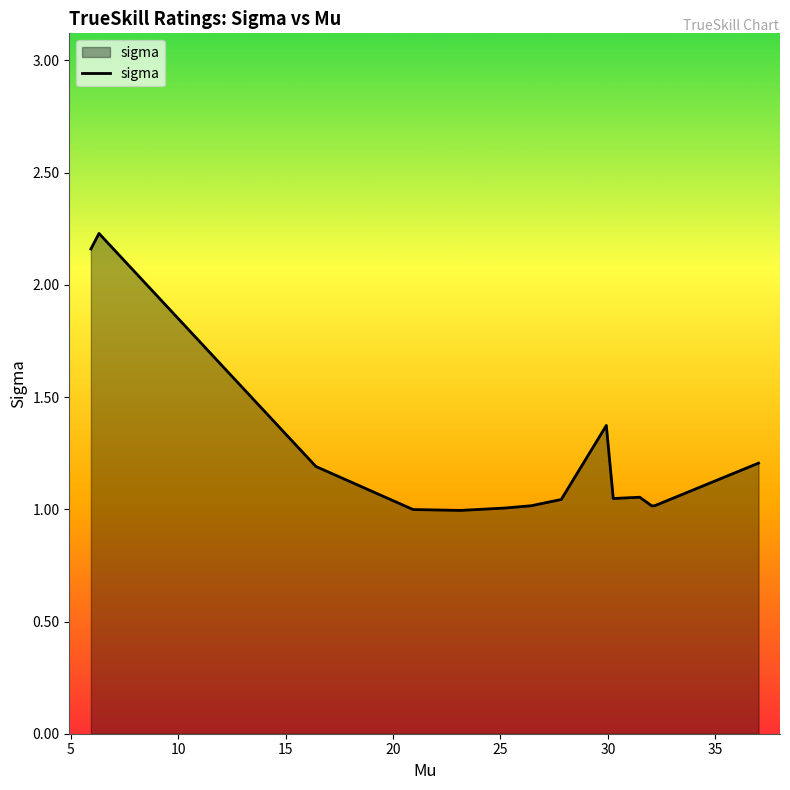

What is the difference between the maximum and minimum values?

1.2